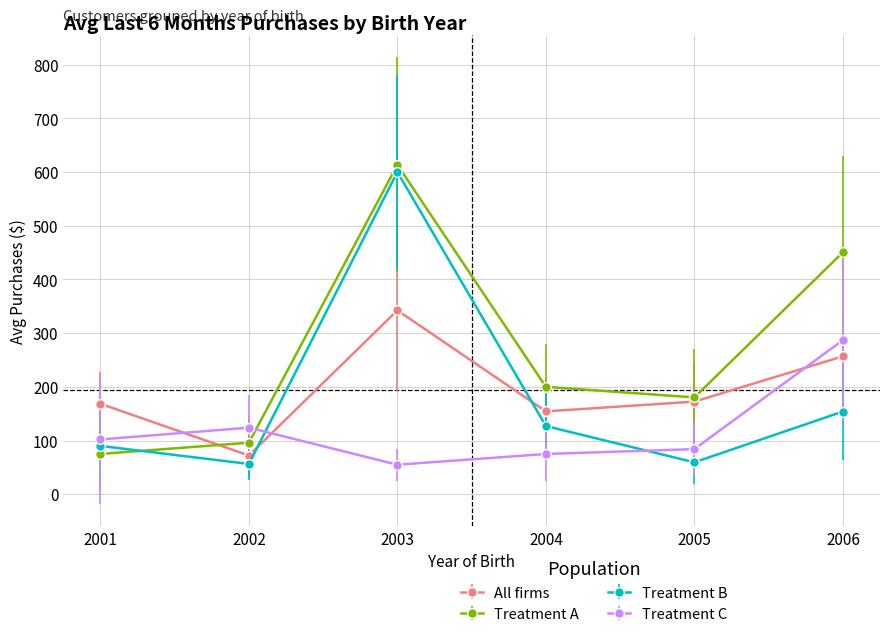

At which category is the sum across all series the highest?

2003